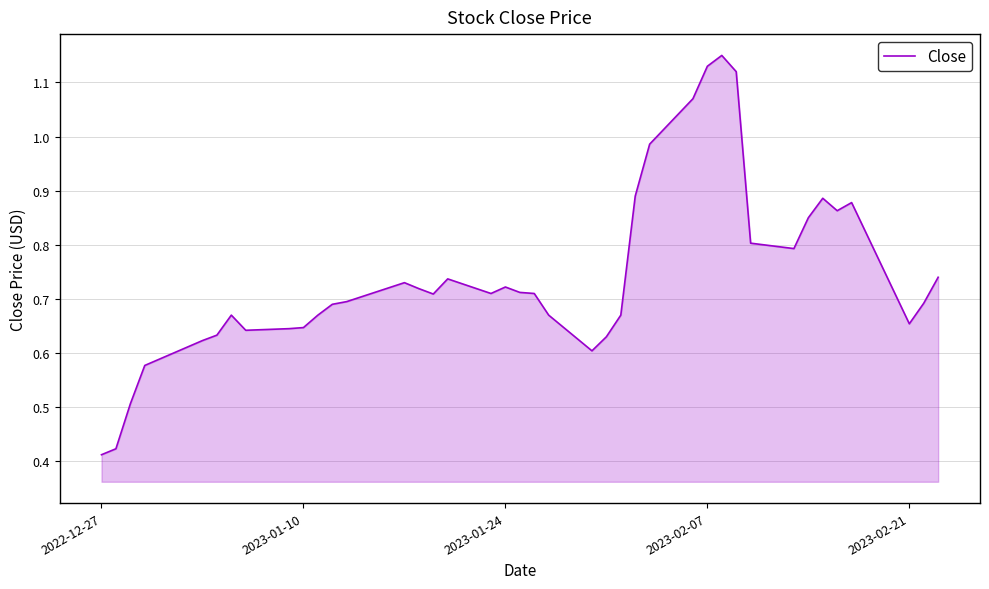

Count the number of data series in this chart.

1